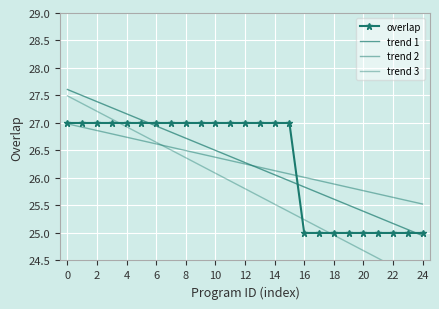

What is the highest value of the trend 2 series?

27.0